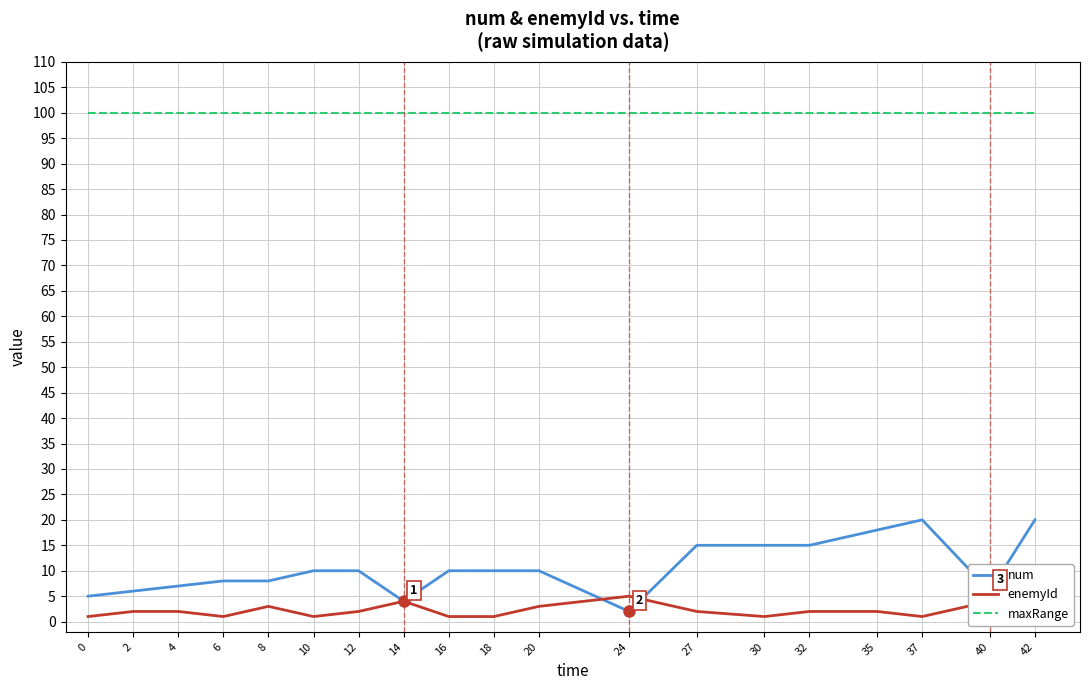

Reading left to right, transcribe all the data shown in this chart.

num: 0=5	2=6	4=7	6=8	8=8	10=10	12=10	14=4	16=10	18=10	20=10	24=2	27=15	30=15	32=15	35=18	37=20	40=6	42=20
enemyId: 0=1	2=2	4=2	6=1	8=3	10=1	12=2	14=4	16=1	18=1	20=3	24=5	27=2	30=1	32=2	35=2	37=1	40=4	42=1
maxRange: 0=100	2=100	4=100	6=100	8=100	10=100	12=100	14=100	16=100	18=100	20=100	24=100	27=100	30=100	32=100	35=100	37=100	40=100	42=100